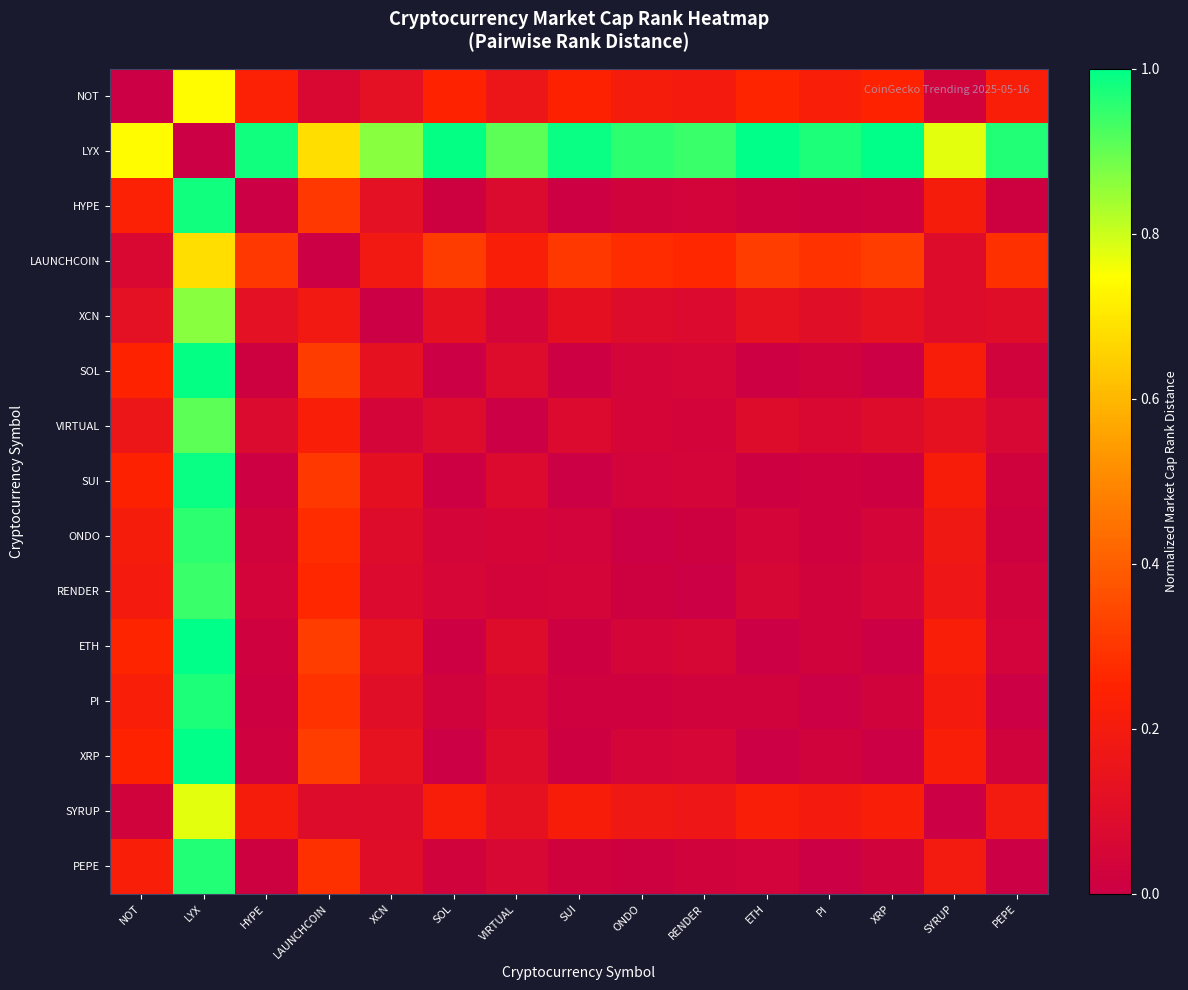

At SYRUP, list the series in order from largest to smallest.

LYX, ETH, XRP, SOL, SUI, HYPE, PI, PEPE, ONDO, RENDER, VIRTUAL, LAUNCHCOIN, XCN, NOT, SYRUP